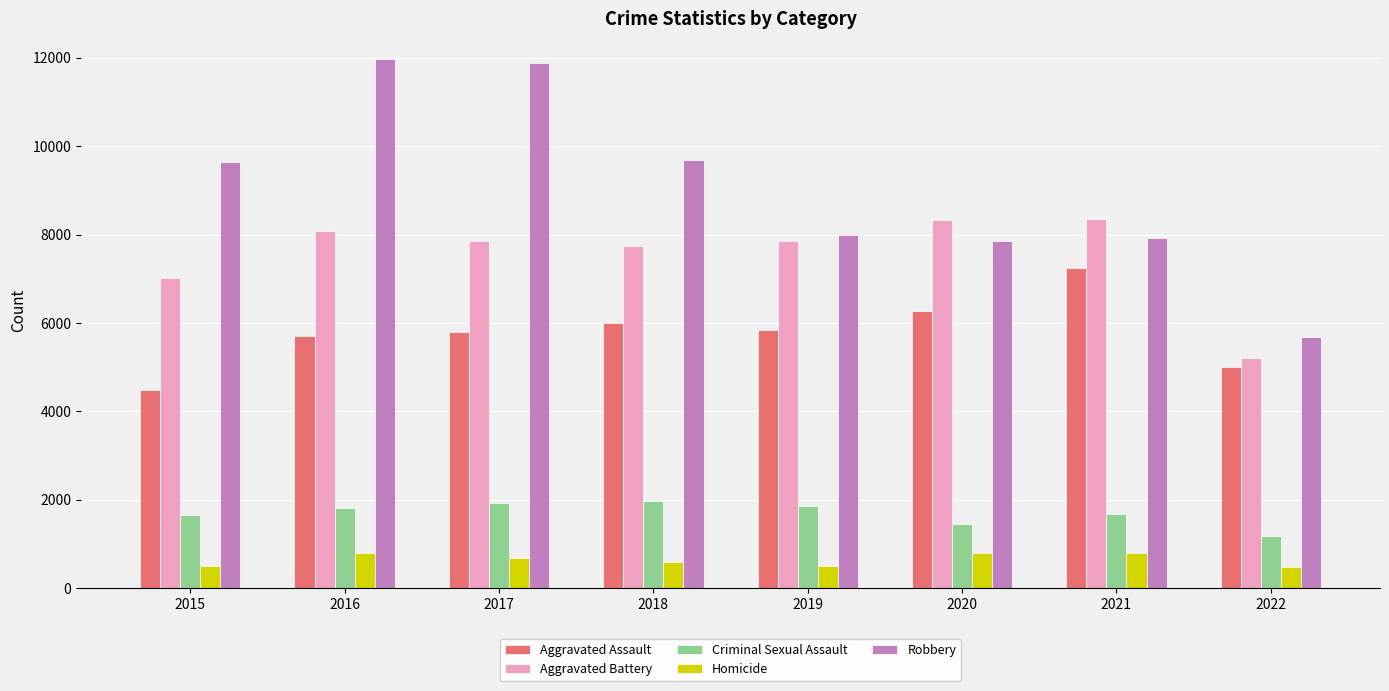

Is it true that Aggravated Assault equals 3841 at 2016?

False